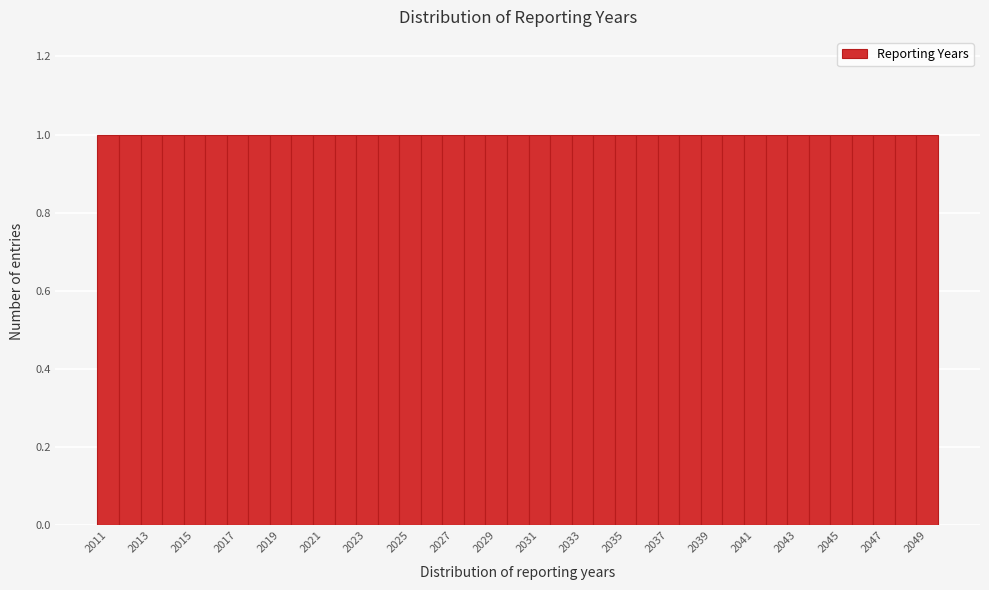

Reading left to right, transcribe this chart: for each bar, give the range it covers on the x-axis and its height. Neither the bar edges nor the heights are printed on the chart, so give them approximately, as read against the axes.

2010.5 to 2011.5: 1
2011.5 to 2012.5: 1
2012.5 to 2013.5: 1
2013.5 to 2014.5: 1
2014.5 to 2015.5: 1
2015.5 to 2016.5: 1
2016.5 to 2017.5: 1
2017.5 to 2018.5: 1
2018.5 to 2019.5: 1
2019.5 to 2020.5: 1
2020.5 to 2021.5: 1
2021.5 to 2022.5: 1
2022.5 to 2023.5: 1
2023.5 to 2024.5: 1
2024.5 to 2025.5: 1
2025.5 to 2026.5: 1
2026.5 to 2027.5: 1
2027.5 to 2028.5: 1
2028.5 to 2029.5: 1
2029.5 to 2030.5: 1
2030.5 to 2031.5: 1
2031.5 to 2032.5: 1
2032.5 to 2033.5: 1
2033.5 to 2034.5: 1
2034.5 to 2035.5: 1
2035.5 to 2036.5: 1
2036.5 to 2037.5: 1
2037.5 to 2038.5: 1
2038.5 to 2039.5: 1
2039.5 to 2040.5: 1
2040.5 to 2041.5: 1
2041.5 to 2042.5: 1
2042.5 to 2043.5: 1
2043.5 to 2044.5: 1
2044.5 to 2045.5: 1
2045.5 to 2046.5: 1
2046.5 to 2047.5: 1
2047.5 to 2048.5: 1
2048.5 to 2049.5: 1